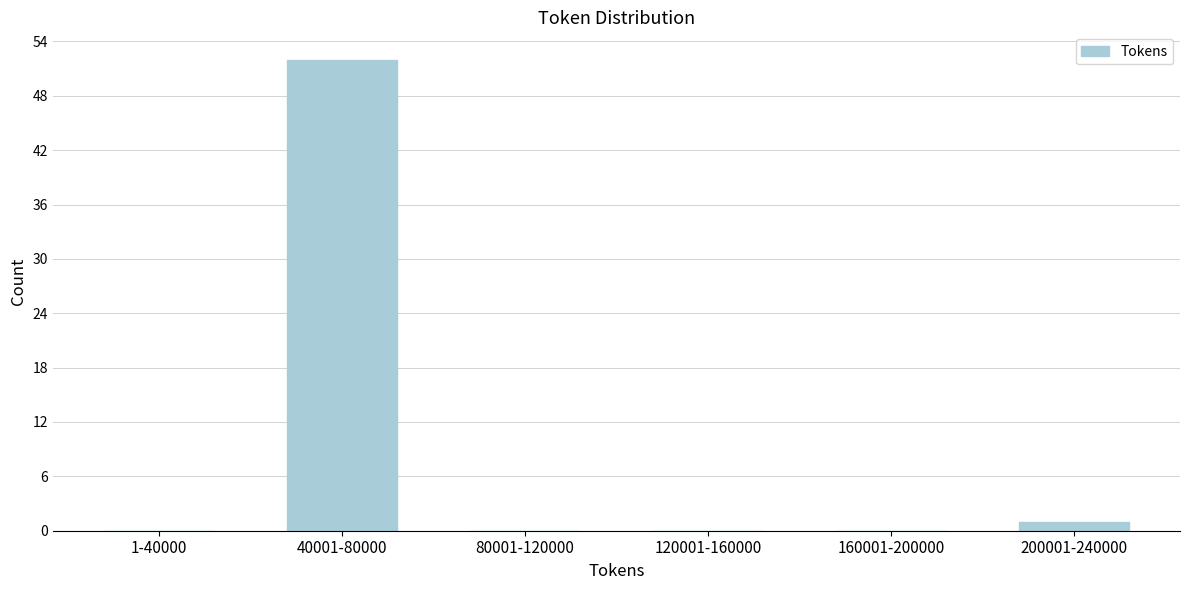

Reading left to right, list all the values displayed in this chart.

1-40000=0	40001-80000=52	80001-120000=0	120001-160000=0	160001-200000=0	200001-240000=1